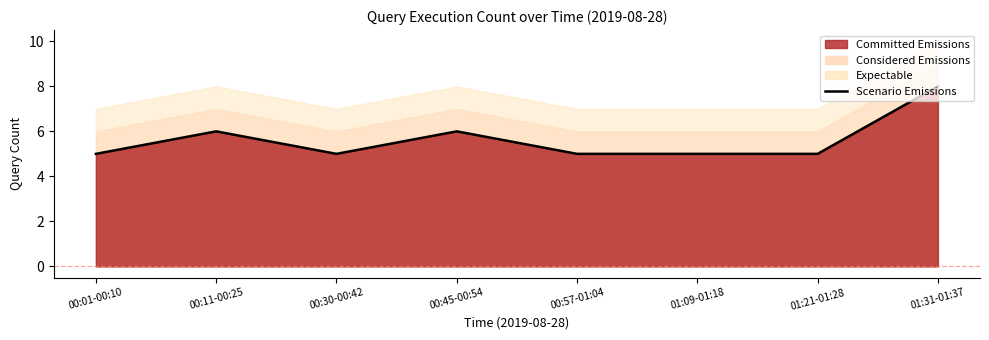

How many lines are shown in the chart?

1